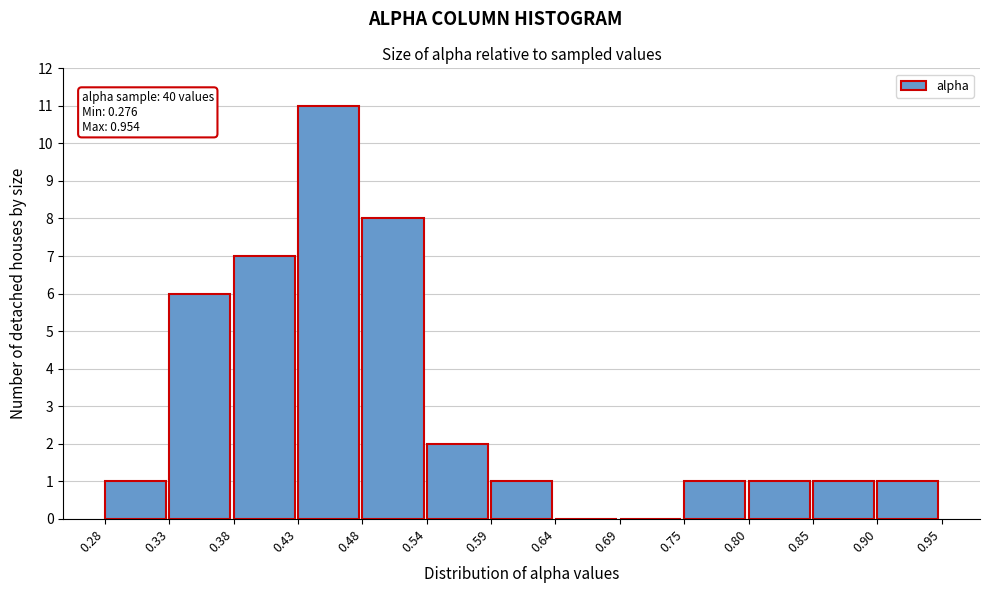

Over which range of the x-axis is the bar tallest?

0.43 to 0.48